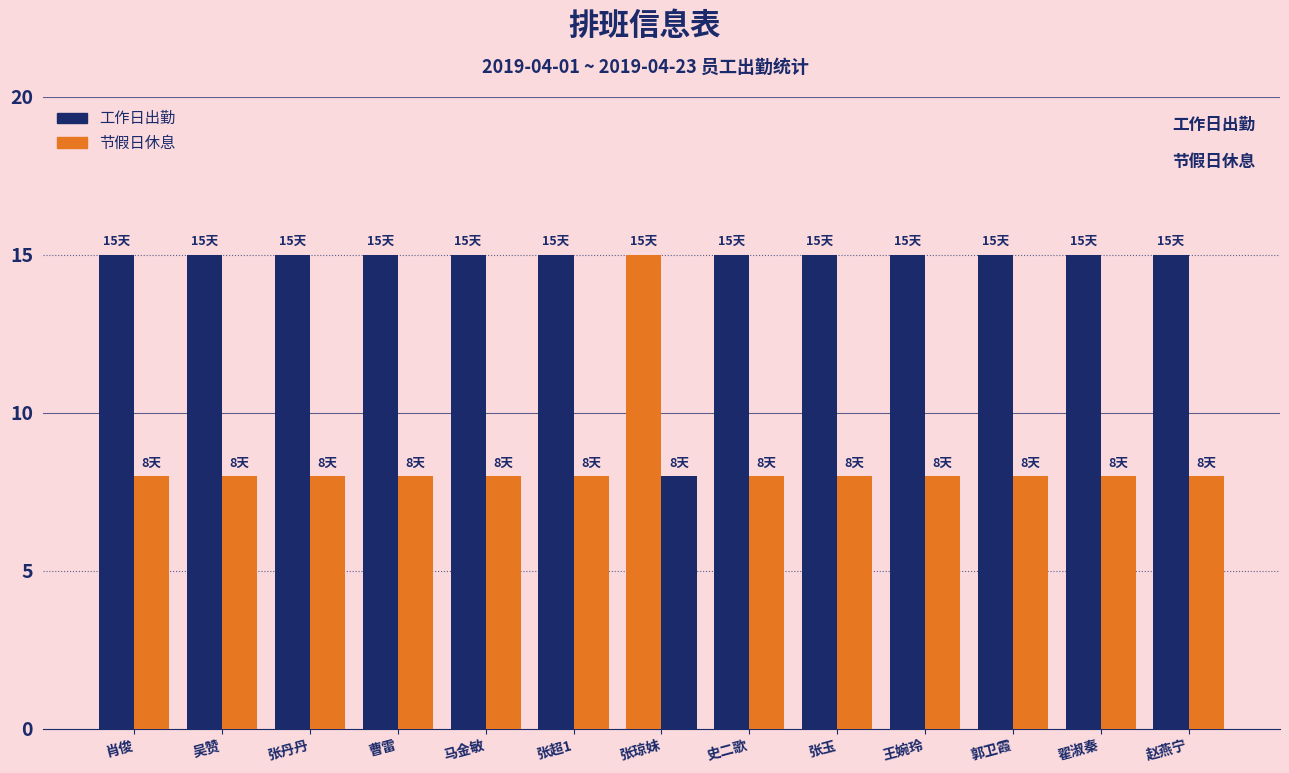

Where is 节假日休息 nearest to the value 8?

肖俊